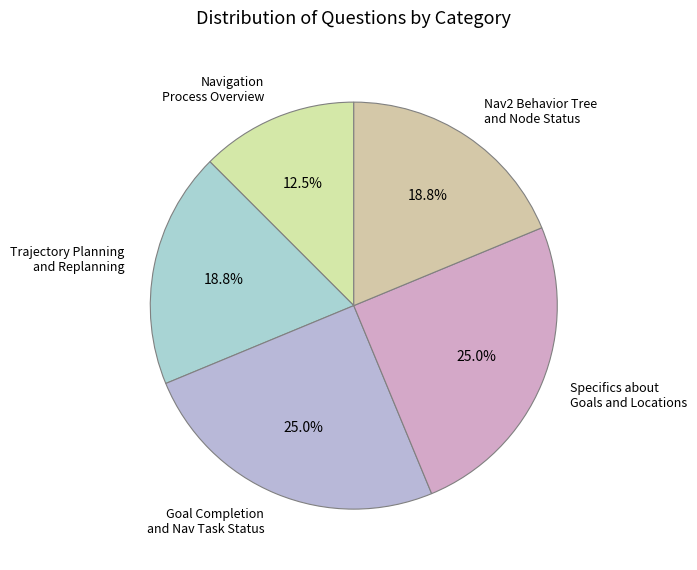

What is the ratio of the value at Nav2 Behavior Tree and Node Status to the value at Navigation Process Overview?

1.5